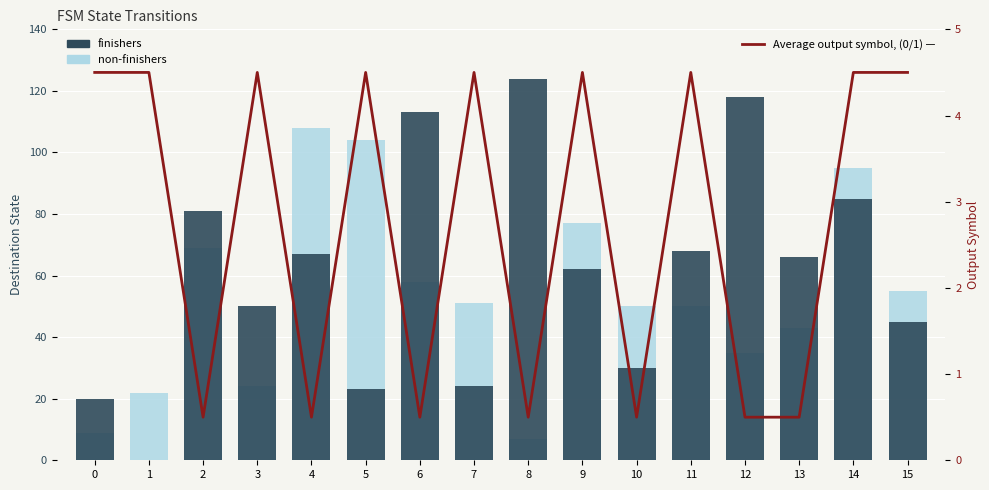

How many data points in Average output symbol are above 4?

9